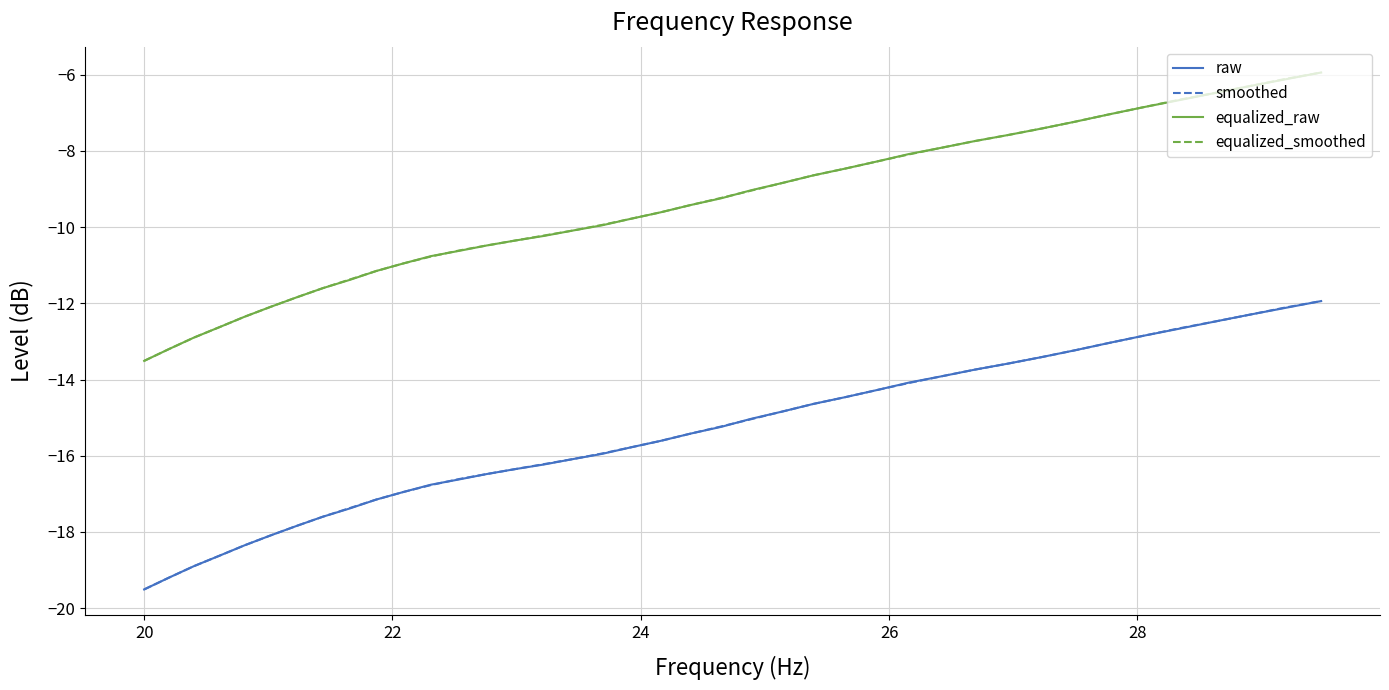

What is the smallest value displayed?

-19.5